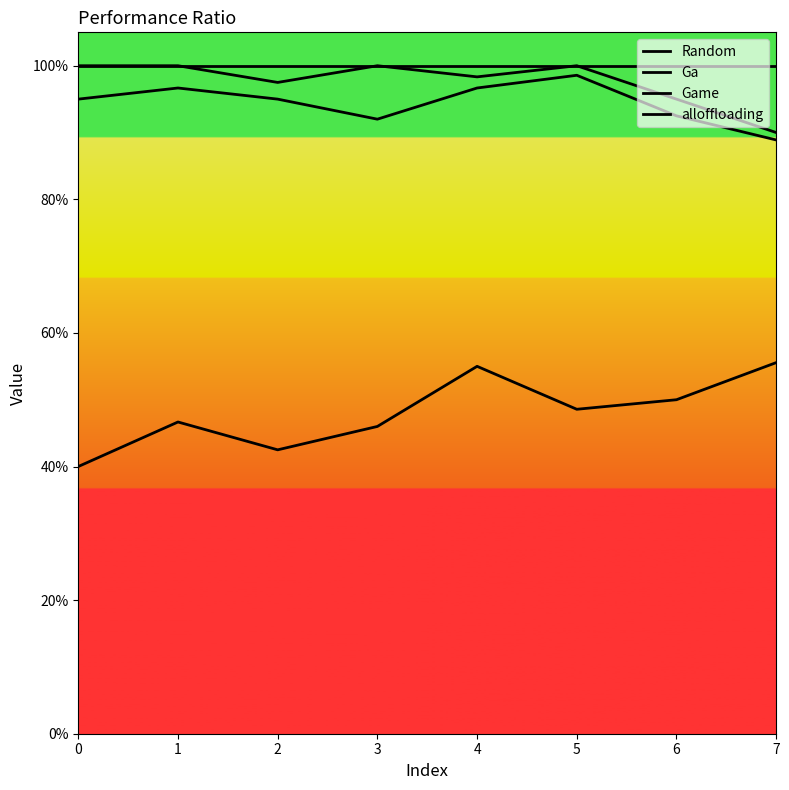

What is the value of the alloffloading point at the 8th from the left?

1.0